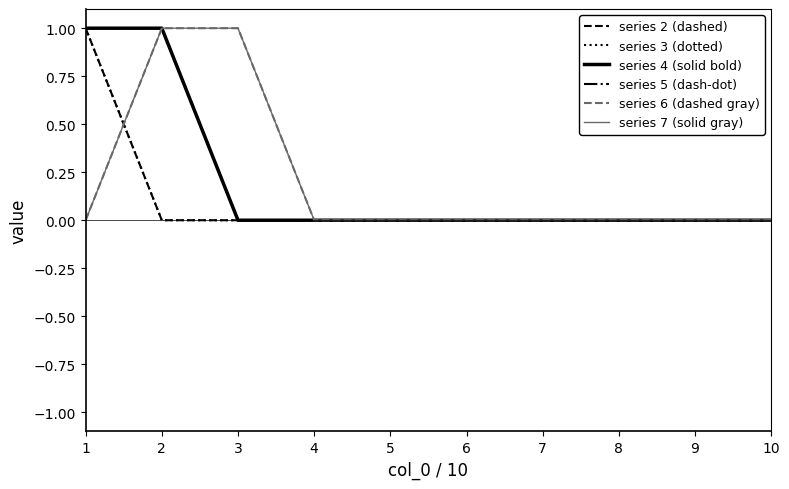

Does the chart display data point markers on the line(s)?

No